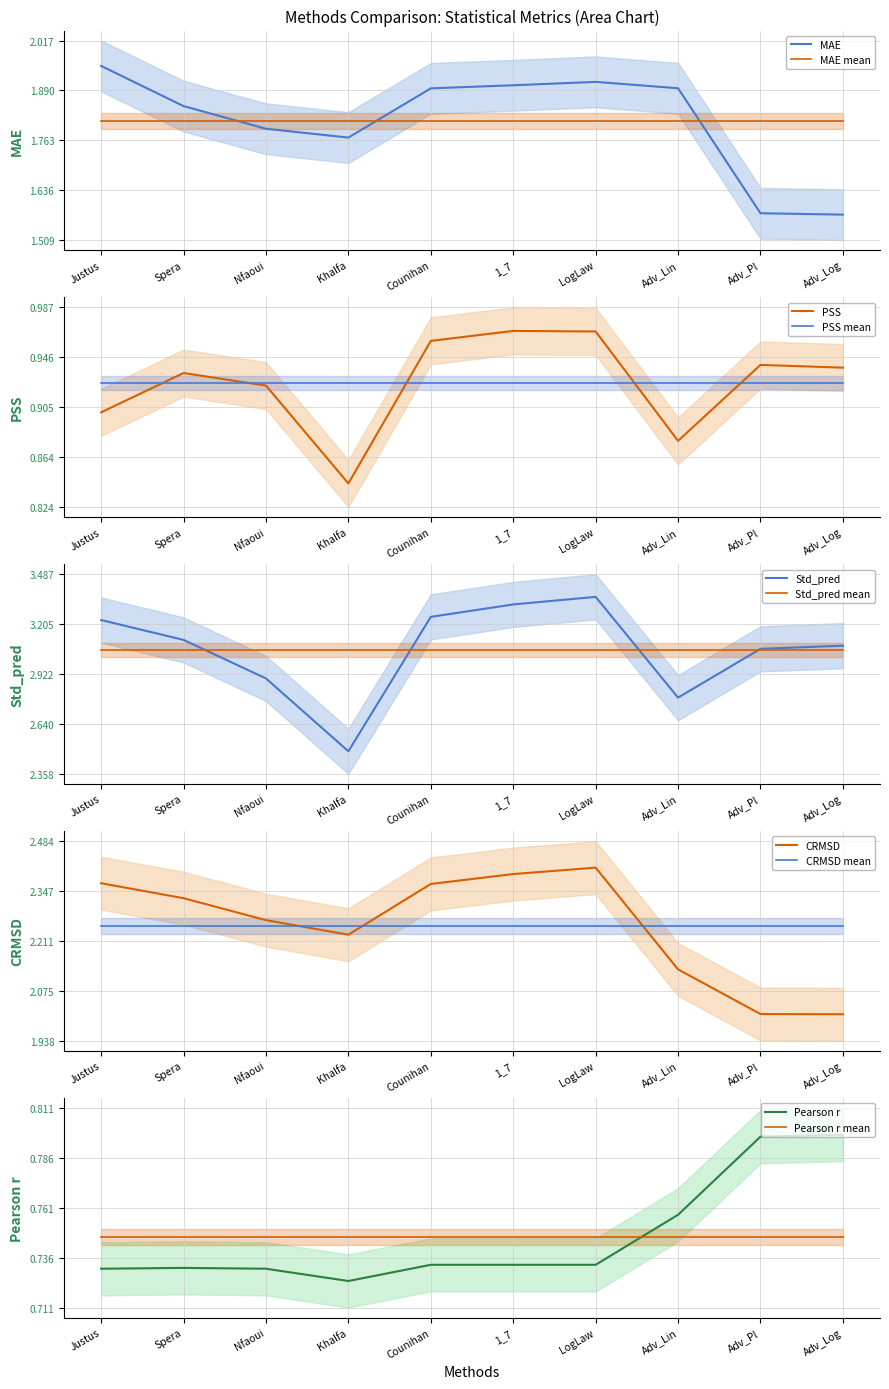

True or false: MAE and MAE mean cross at least once.

True